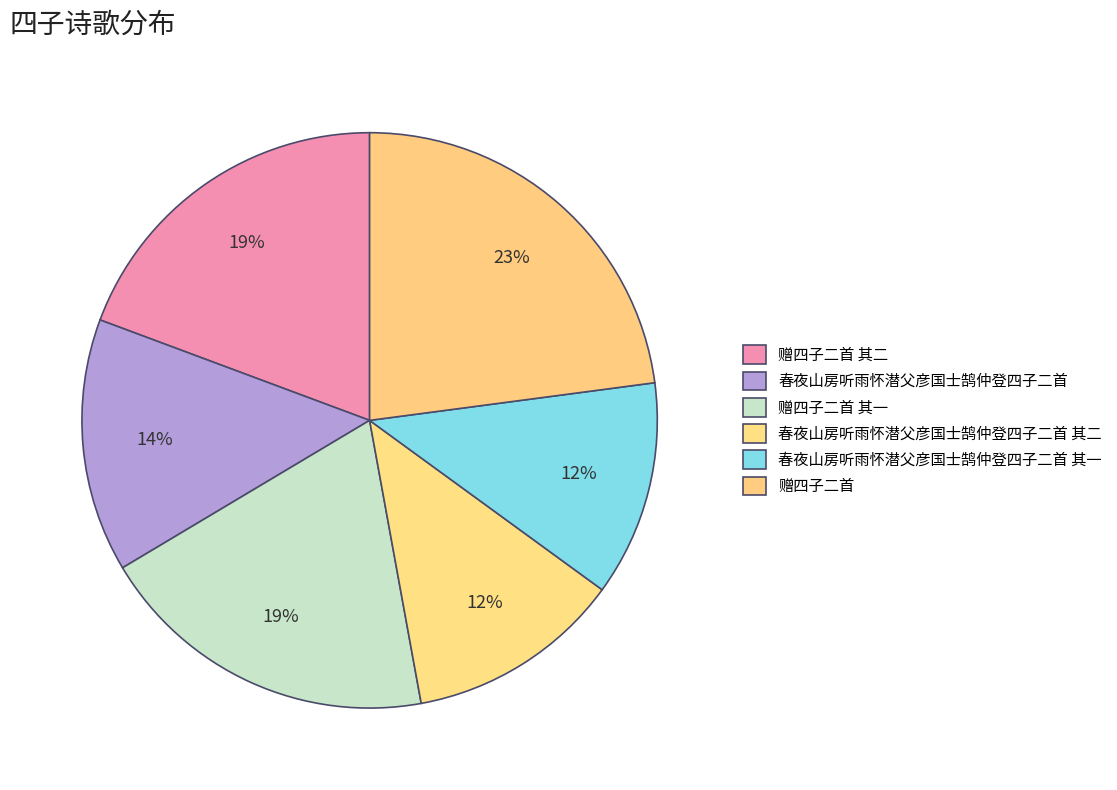

Which has a higher value, 赠四子二首 其二 or 春夜山房听雨怀潜父彦国士鹄仲登四子二首?

赠四子二首 其二